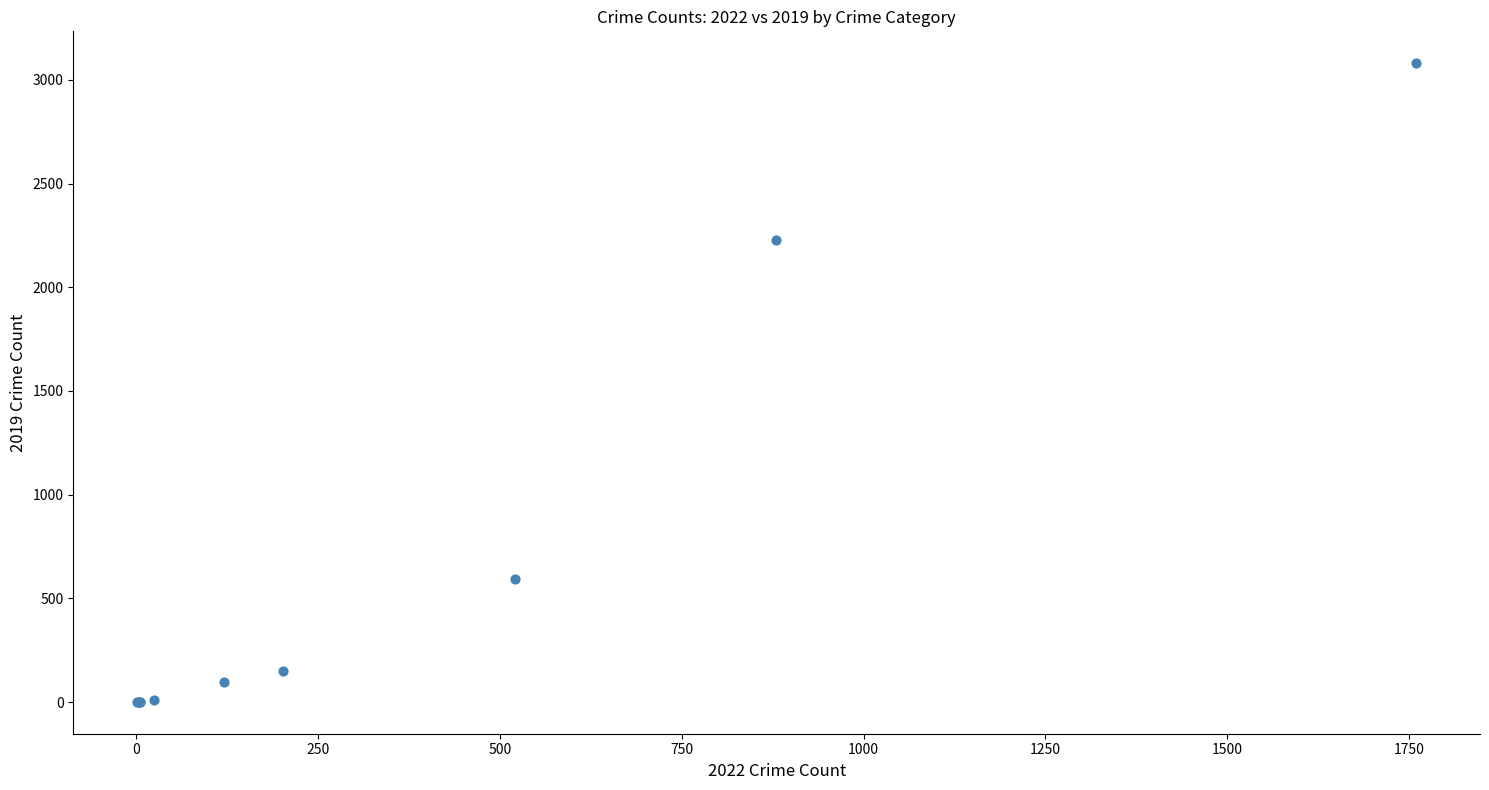

What Y value in the scatter plot is closest to 1540?

2230